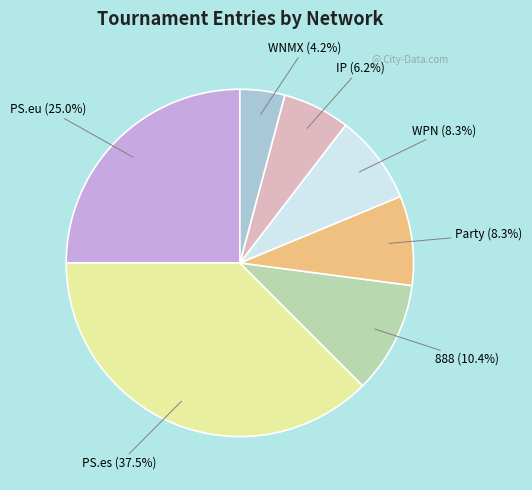

To the nearest percent, what is the difference between the Party and 888 slice percentages?

2%